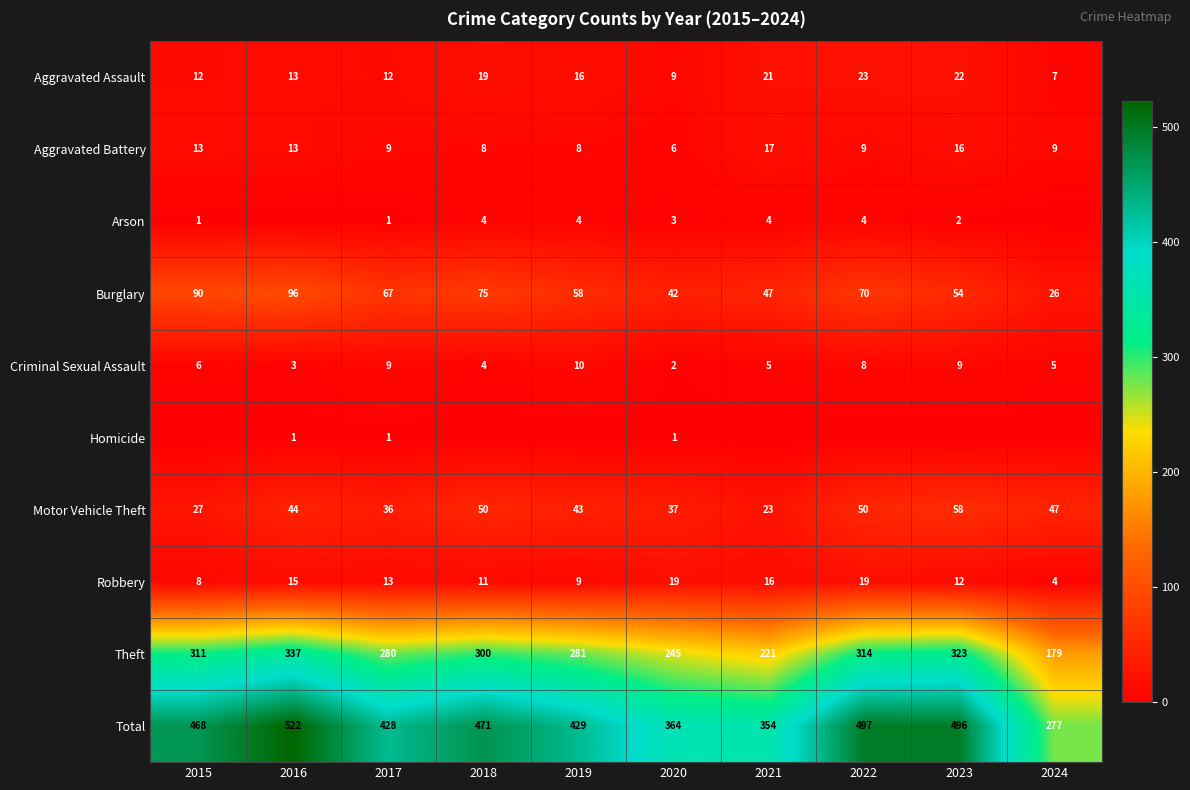

True or false: Criminal Sexual Assault has a value of 13 at 2023.

False